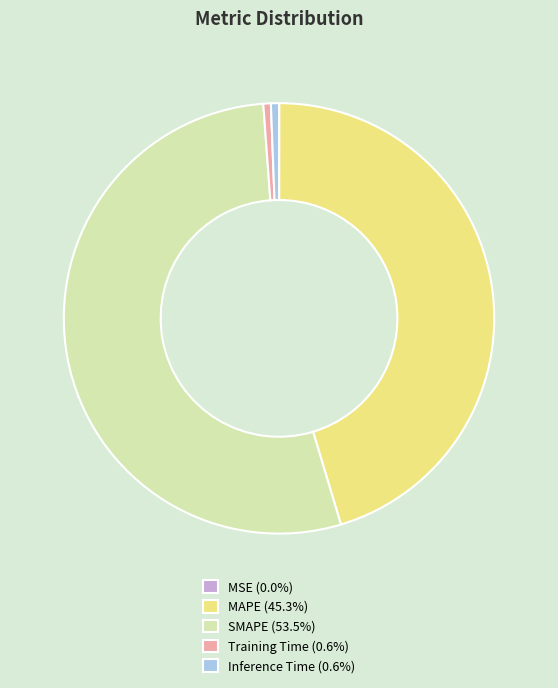

Which slice is the largest?

SMAPE